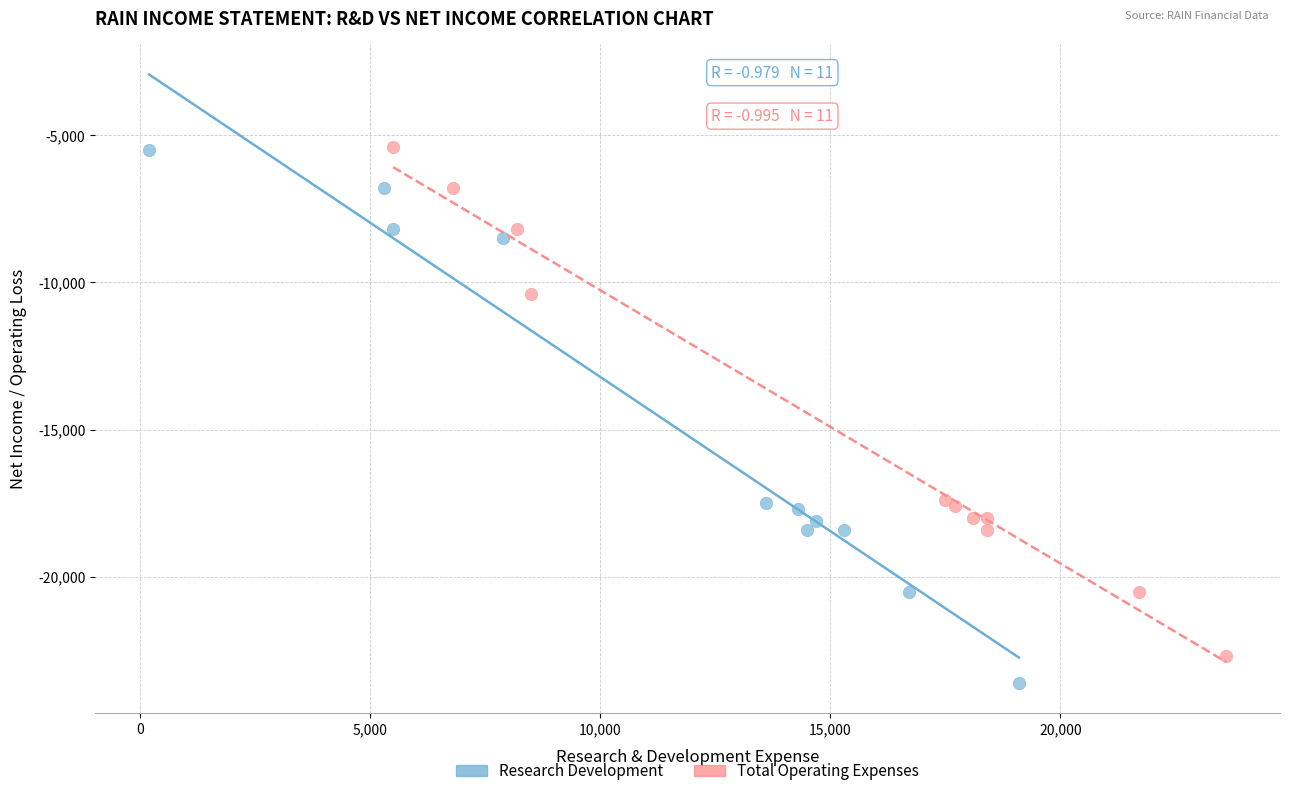

Which series has the widest spread of Y values?

Research Development